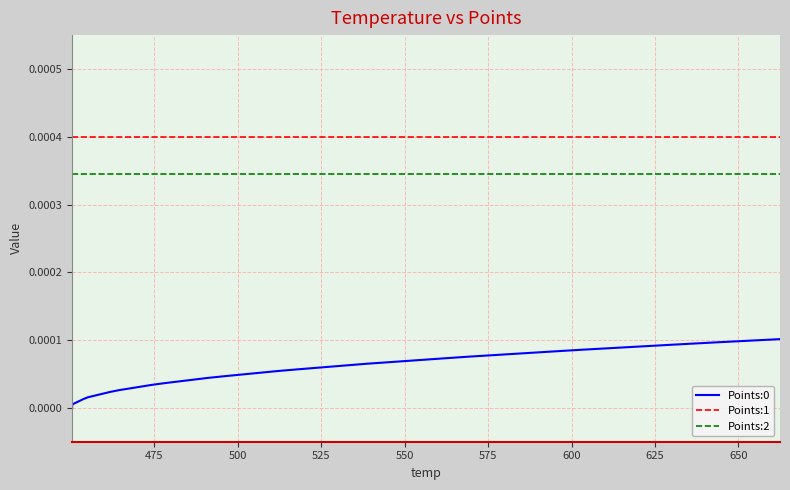

True or false: Points:0 and Points:2 intersect in this chart.

False